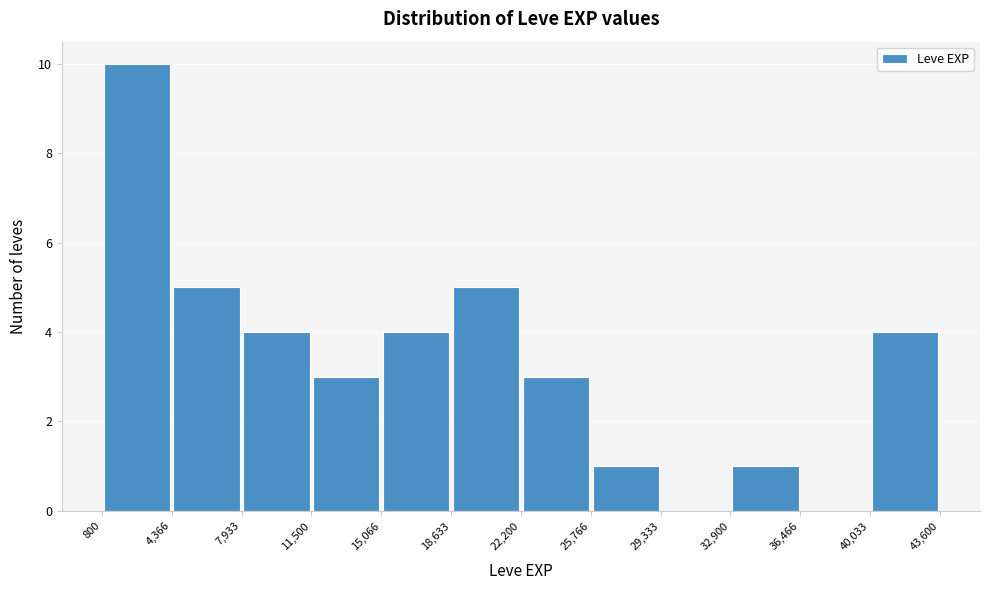

Over which range of the x-axis is the bar tallest?

800 to 4,366